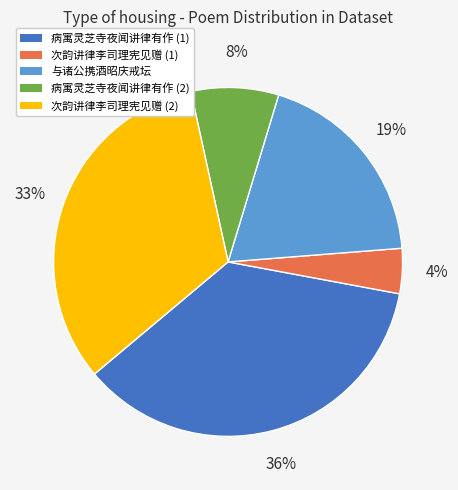

Is there a majority slice in this chart?

No